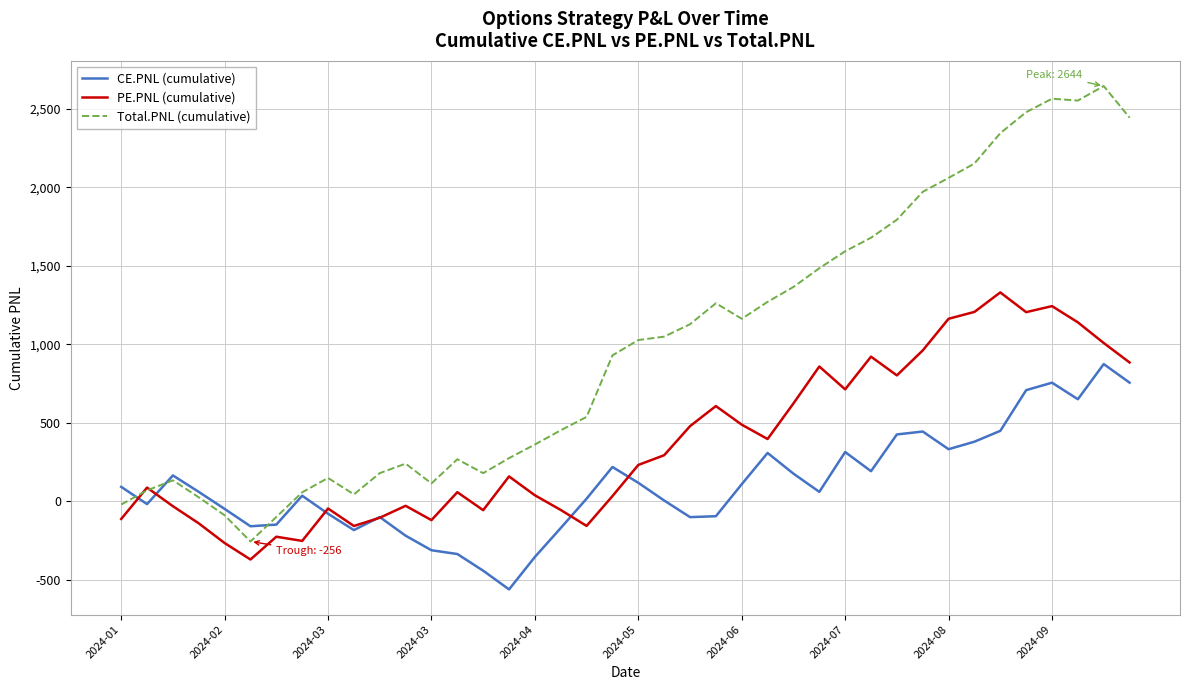

What is the greatest value displayed?

2644.3